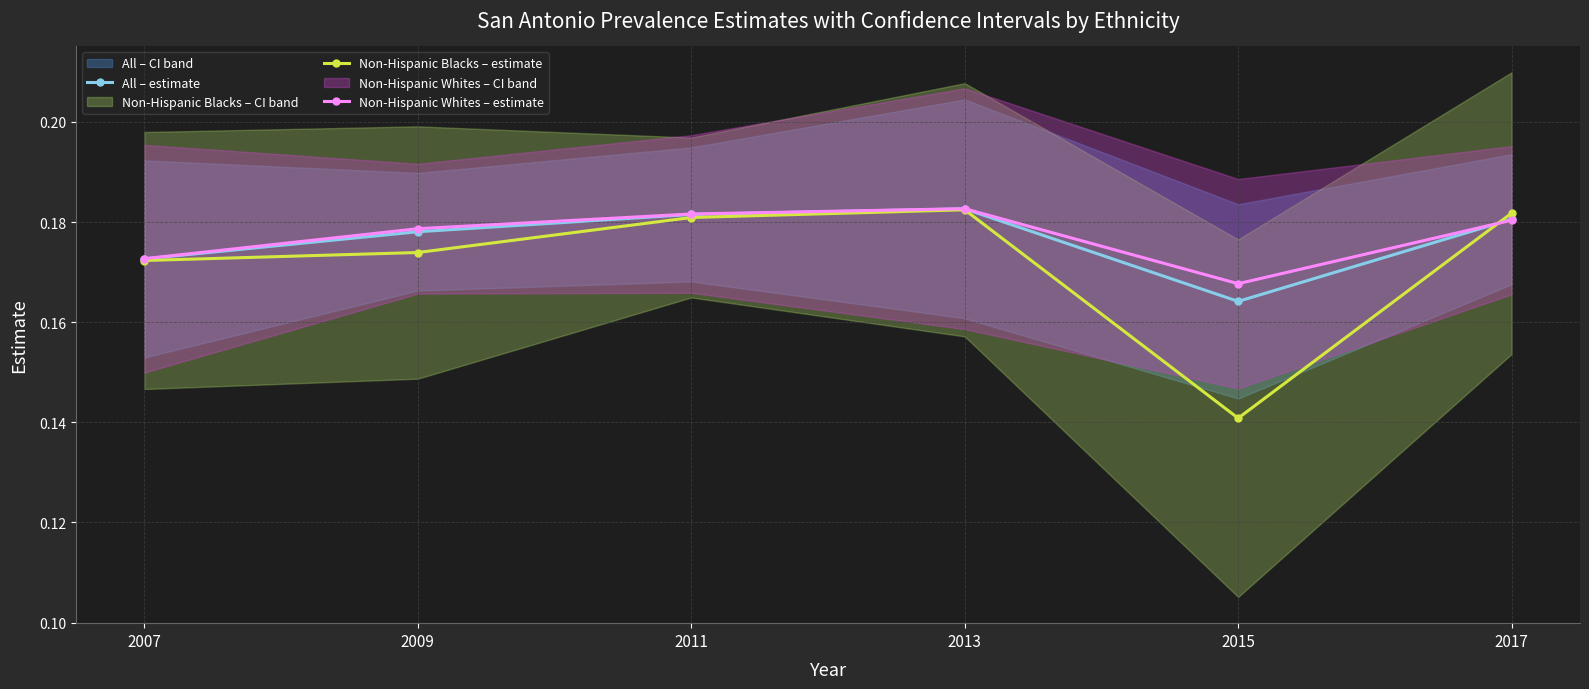

Reading left to right, extract all data points from this chart.

All – estimate: 2007=0.2	2009=0.2	2011=0.2	2013=0.2	2015=0.2	2017=0.2
Non-Hispanic Blacks – estimate: 2007=0.2	2009=0.2	2011=0.2	2013=0.2	2015=0.1	2017=0.2
Non-Hispanic Whites – estimate: 2007=0.2	2009=0.2	2011=0.2	2013=0.2	2015=0.2	2017=0.2